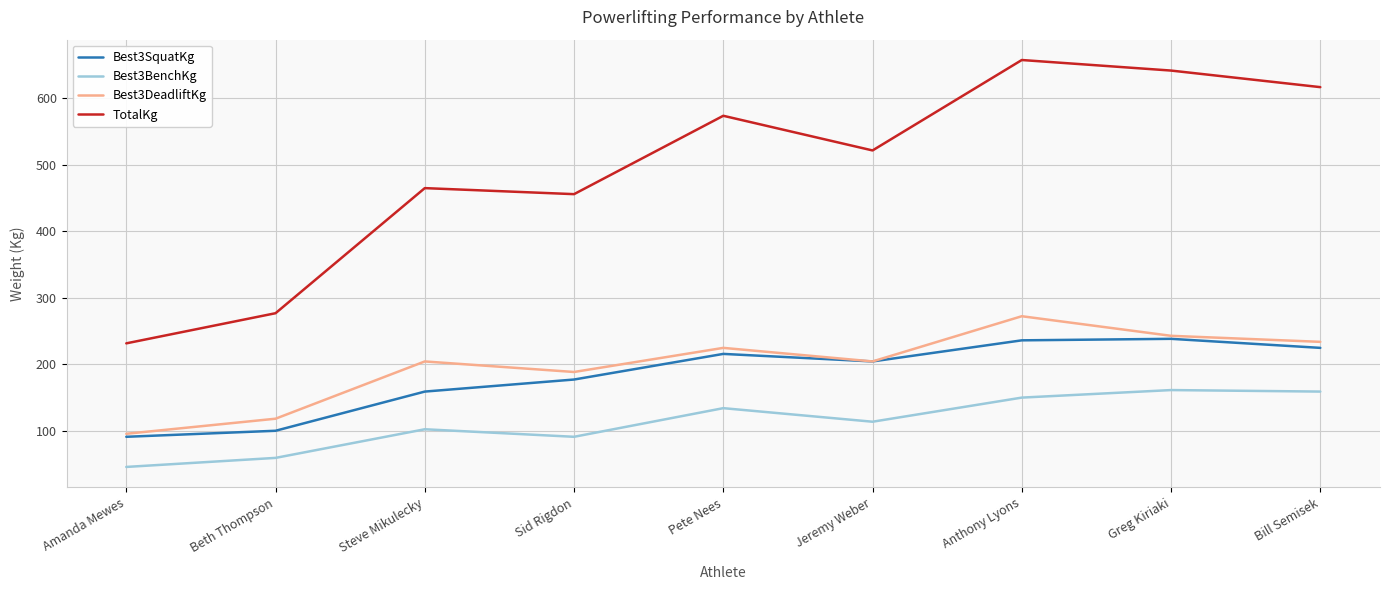

List the series in order of their peak value, highest first.

TotalKg, Best3DeadliftKg, Best3SquatKg, Best3BenchKg